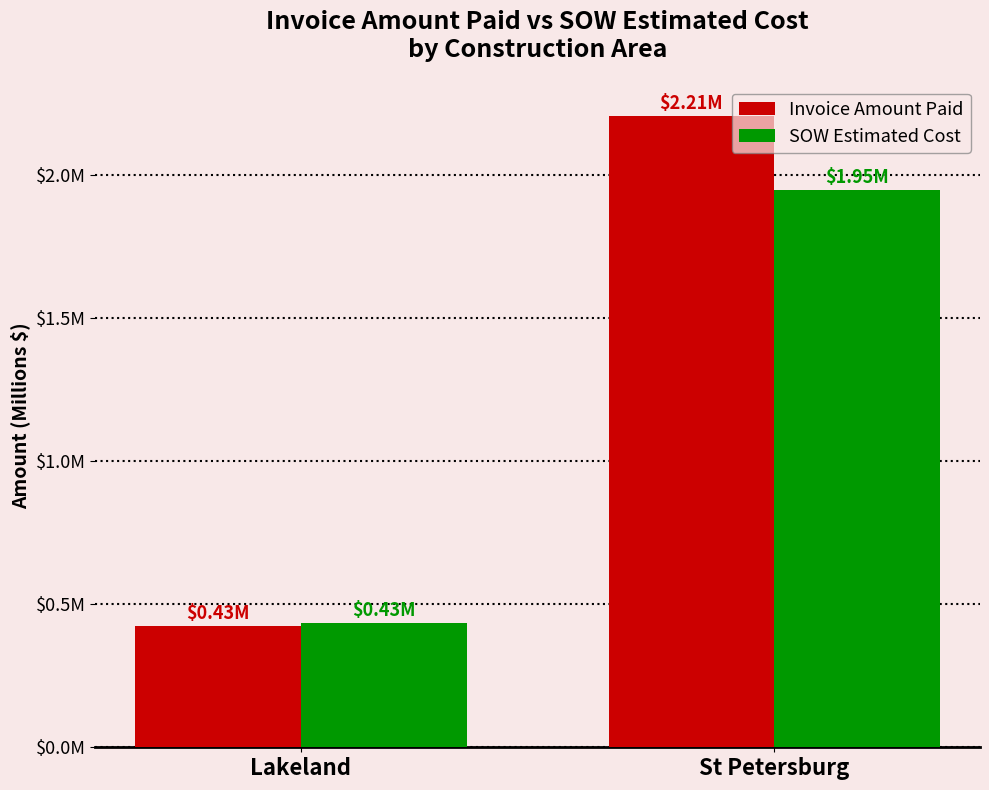

Are the bars horizontal?

No